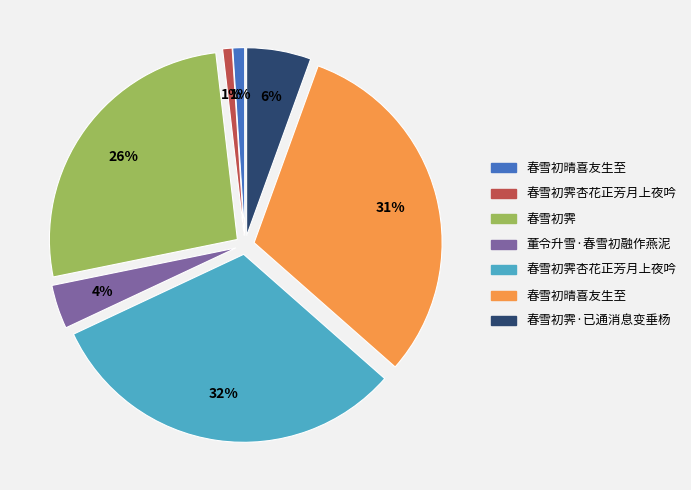

How many segments does this pie chart have?

7